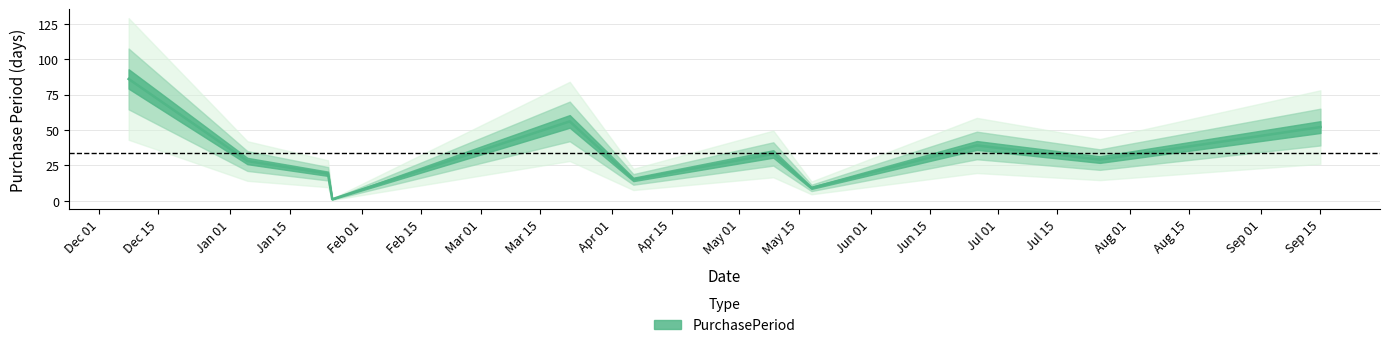

What is the change in value from 2017-01-24 to 2017-06-26?

+20